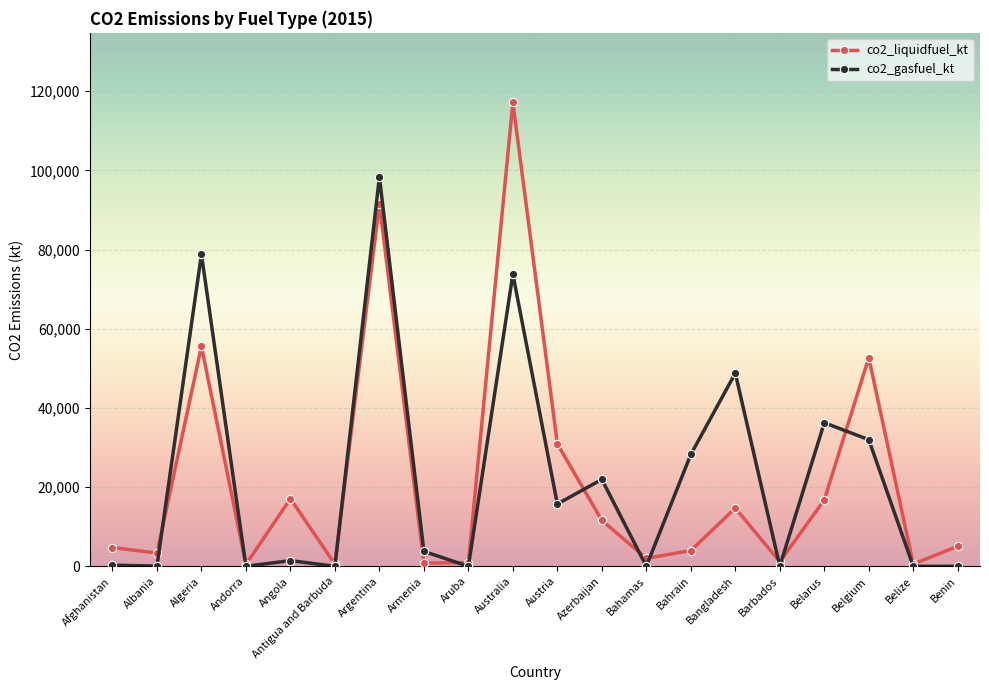

What is the label of the 16th point from the left?

Barbados